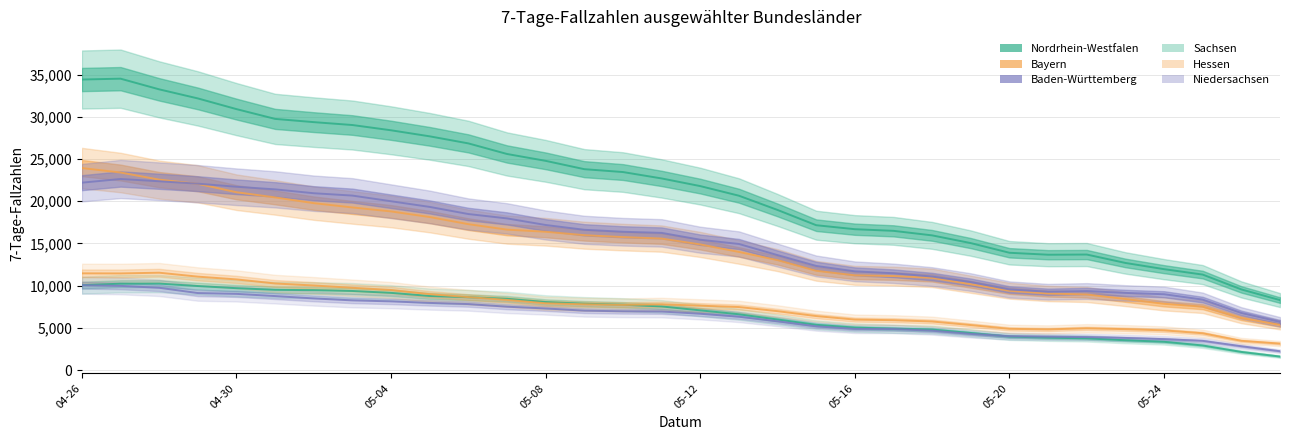

How many series are shown in this chart?

6